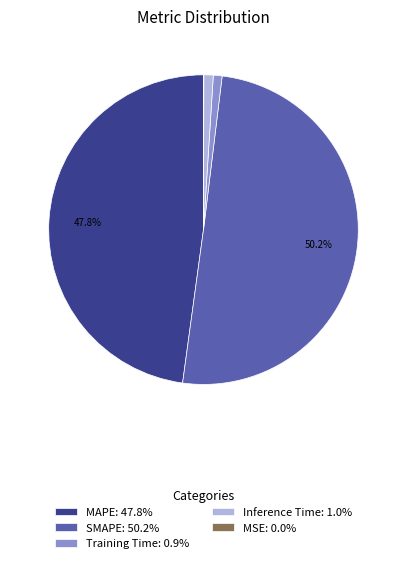

How much of the chart is everything except MAPE: 47.8%?

52.2%